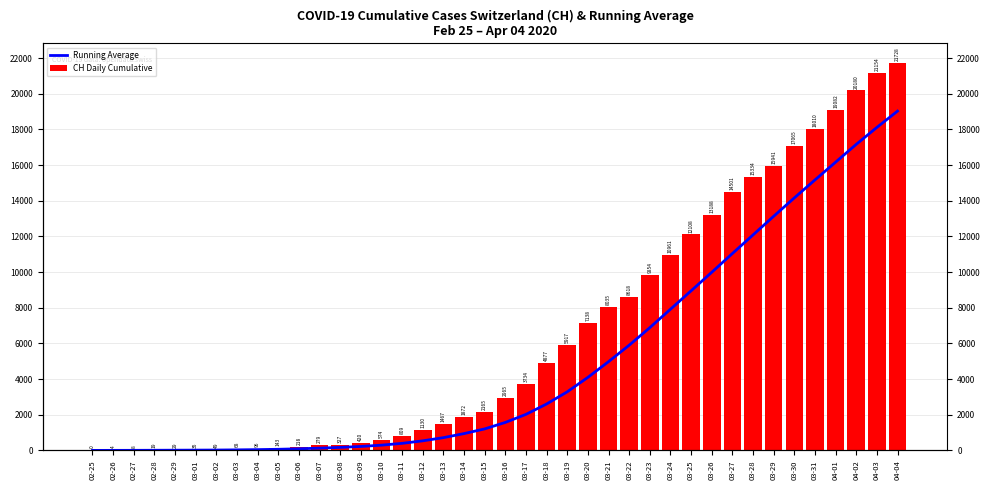

List the series in order of their peak value, highest first.

CH Daily Cumulative, Running Average